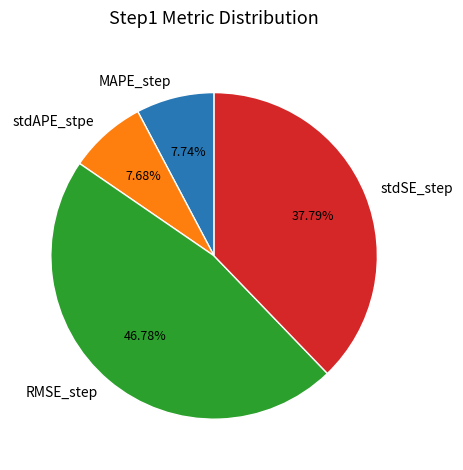

What is the largest slice in the pie chart?

RMSE_step